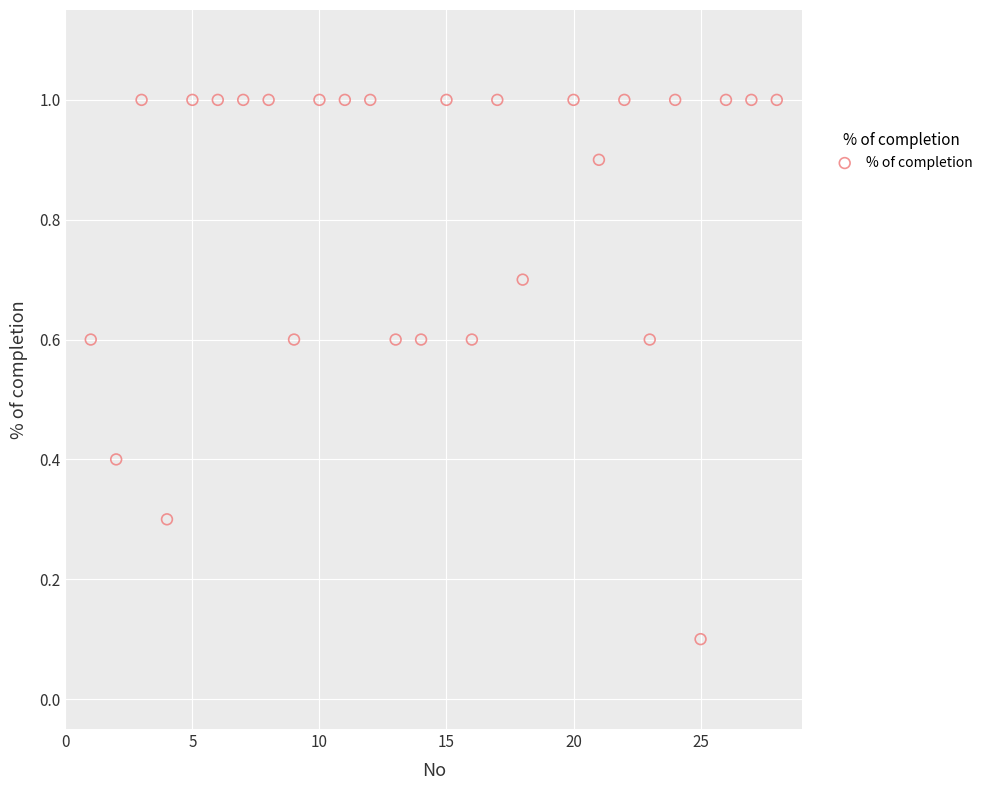

What is the range of Y values (max minus min)?

0.9